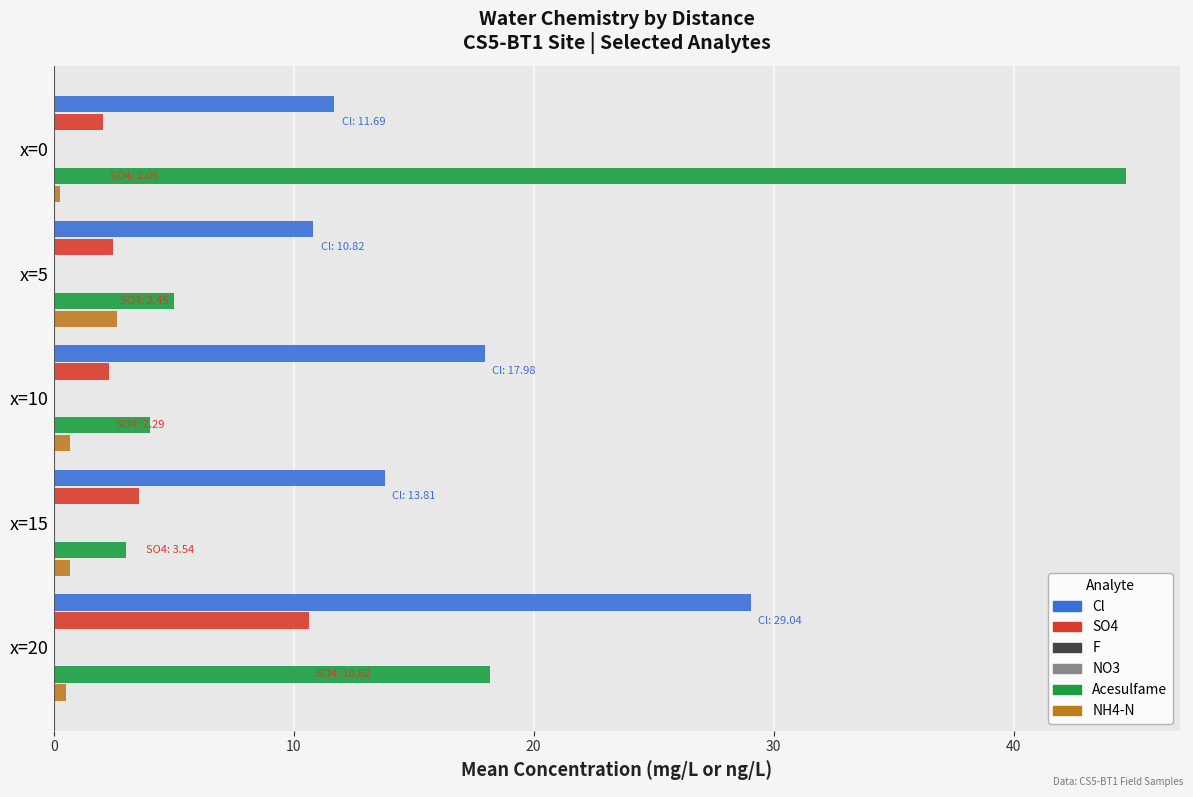

How many bars are there in total?

30